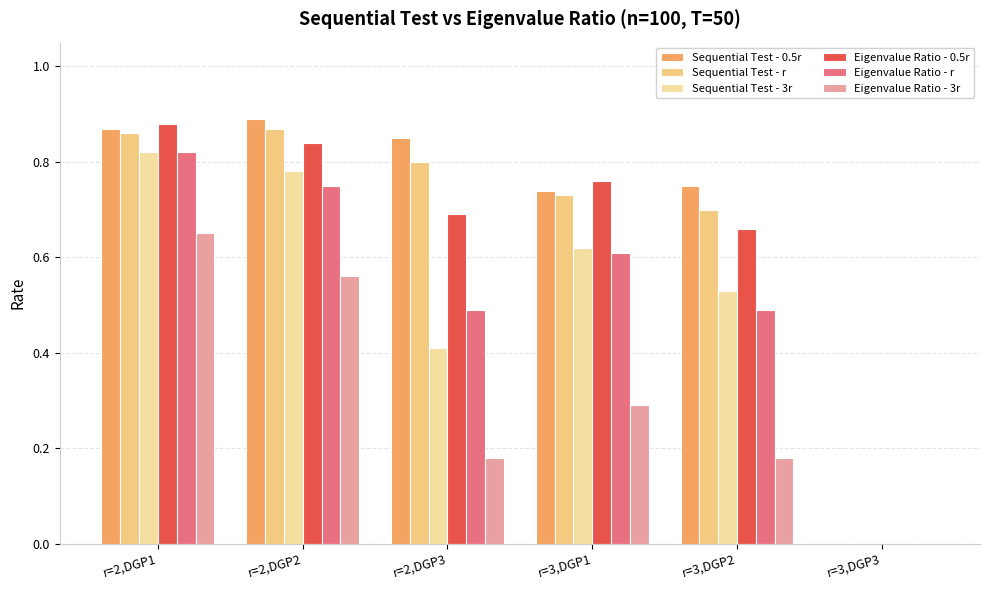

What is the spread (max minus min) of values at r=3,DGP1?

0.5